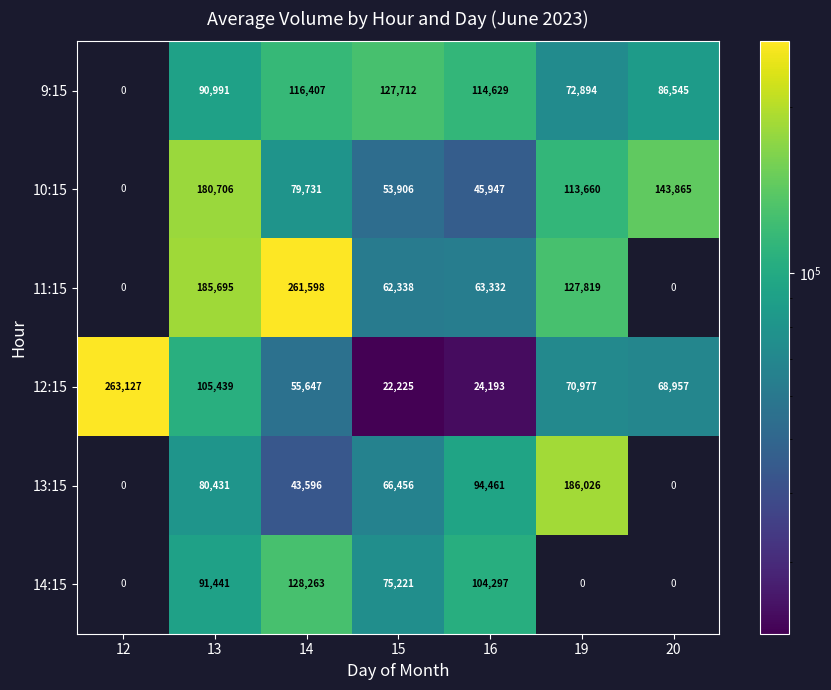

What is the average value of the 14:15 series?

57032